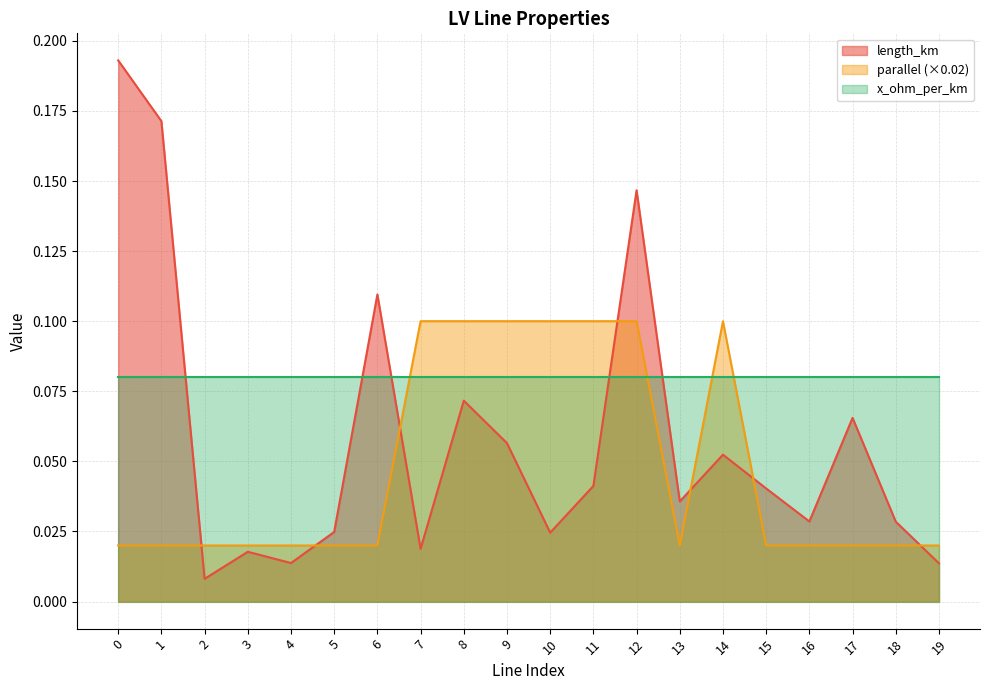

True or false: parallel and length_km cross at least once.

True